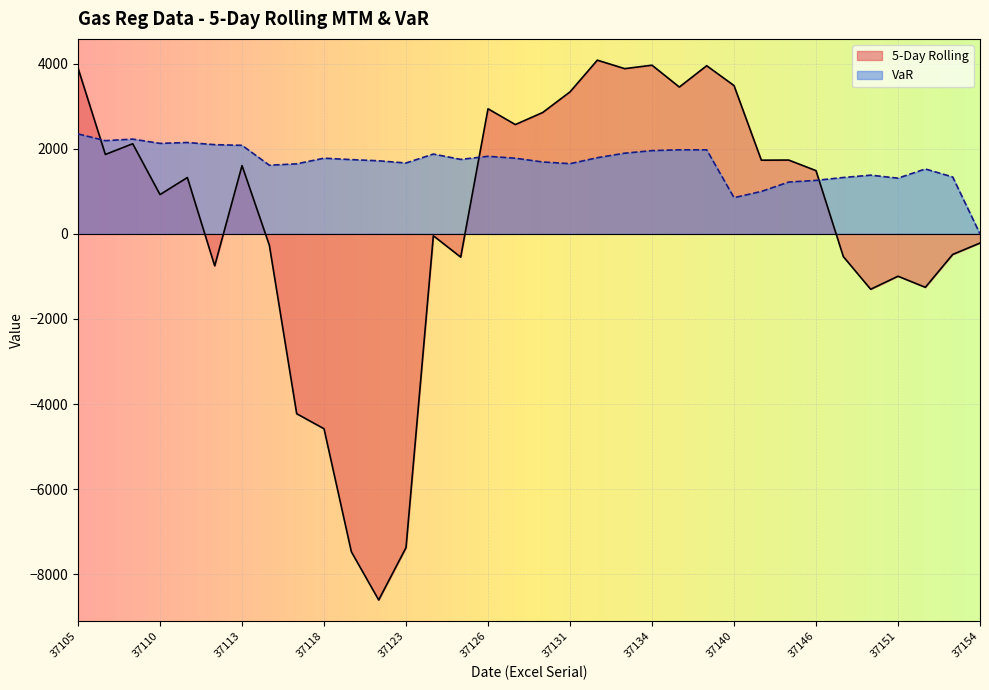

Is it true that 5-Day Rolling equals -321.0 at 37154?

False